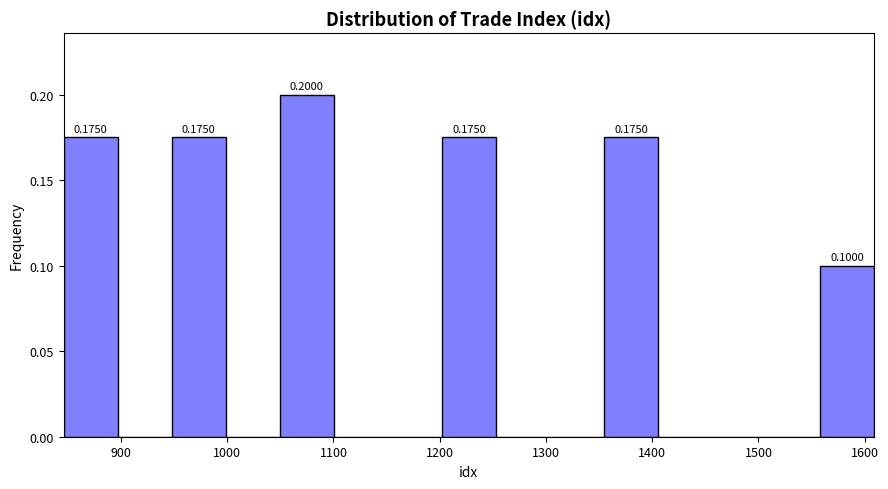

Which range on the x-axis has the tallest bar?

1050 to 1100